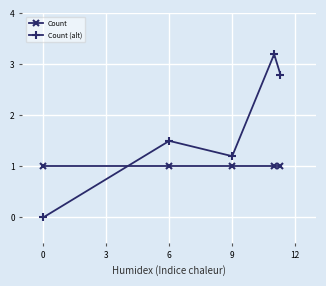

Reading left to right, list all the values displayed in this chart.

Count: 1.0	1.0	1.0	1.0	1.0
Count (alt): 0.0	1.5	1.2	3.2	2.8